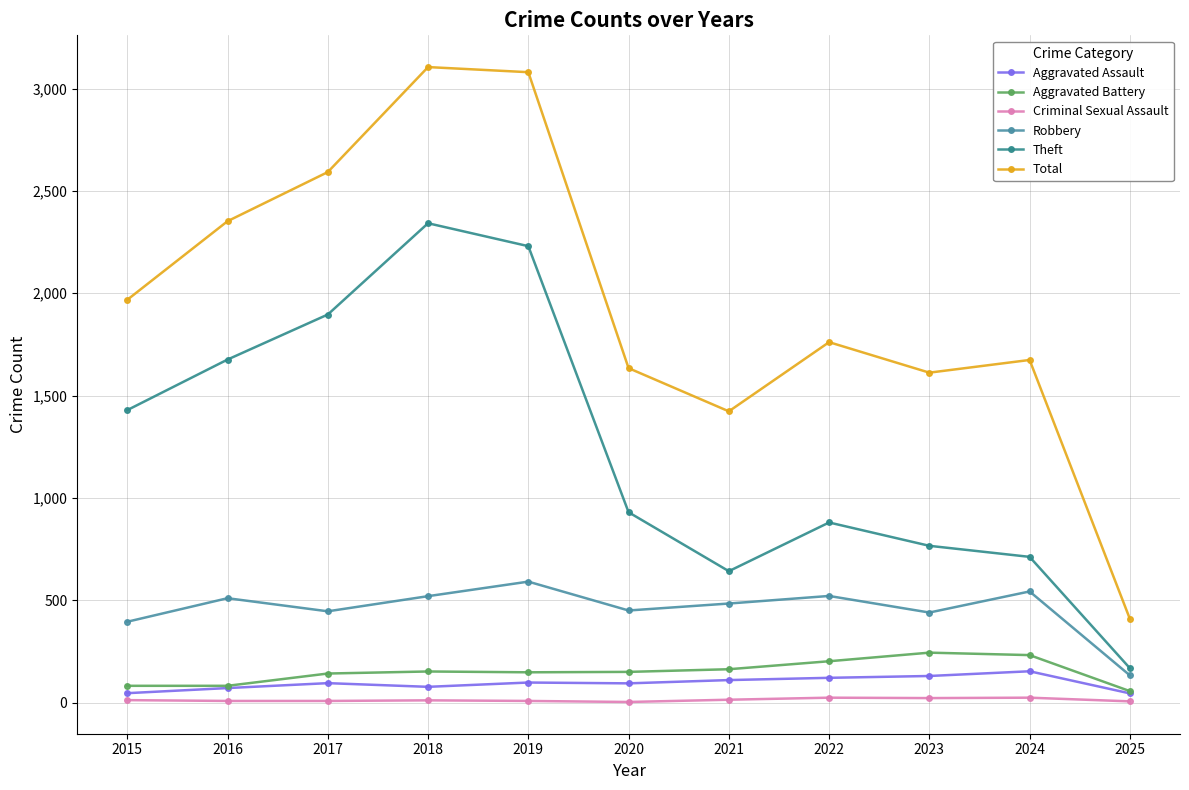

True or false: Total and Aggravated Assault cross at least once.

False